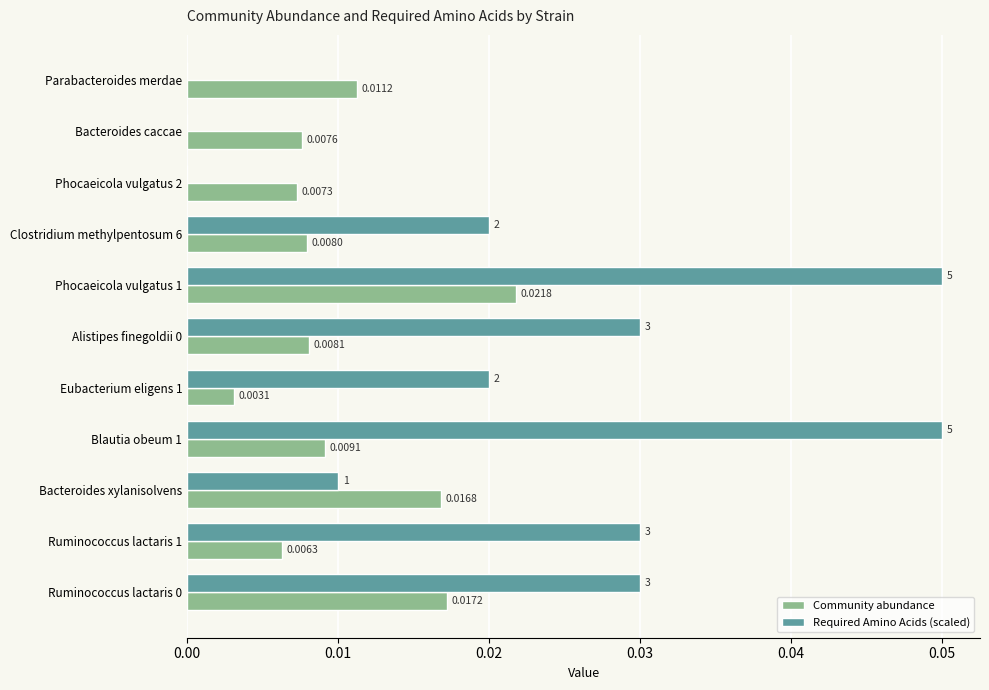

What is the sum of all Required Amino Acids (scaled) values?

0.2